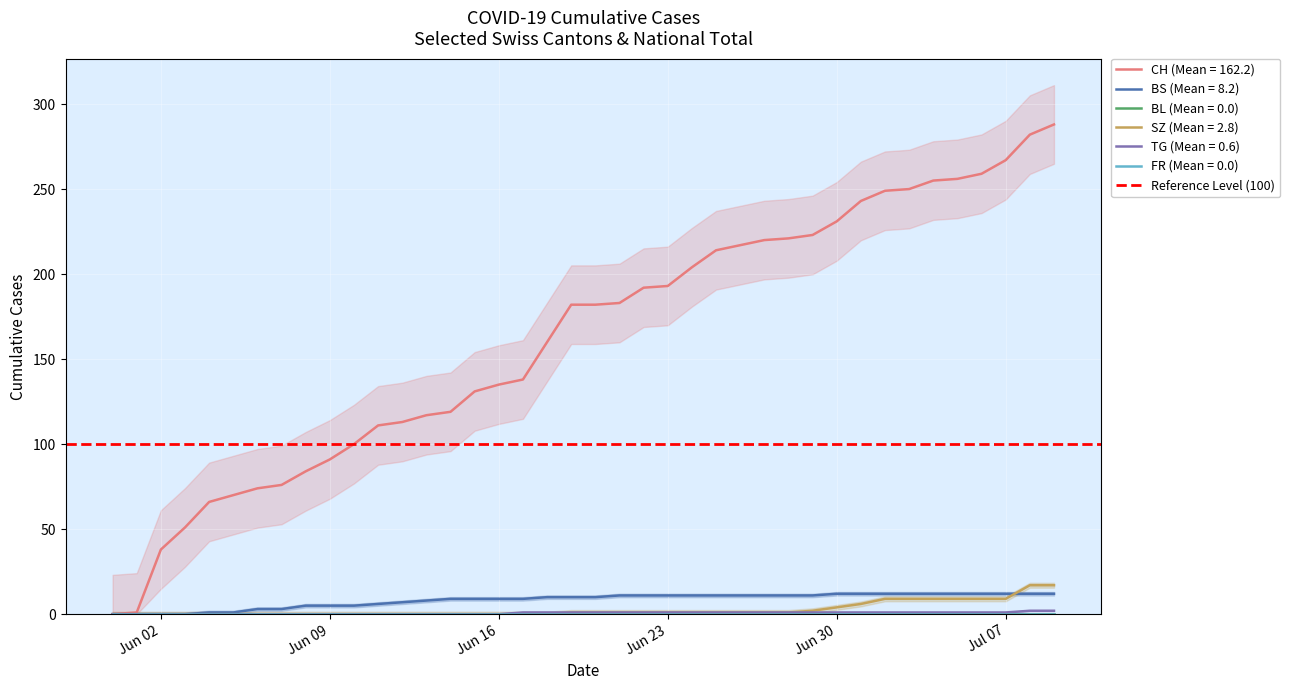

At which label does SZ first exceed 1?

2020-06-29